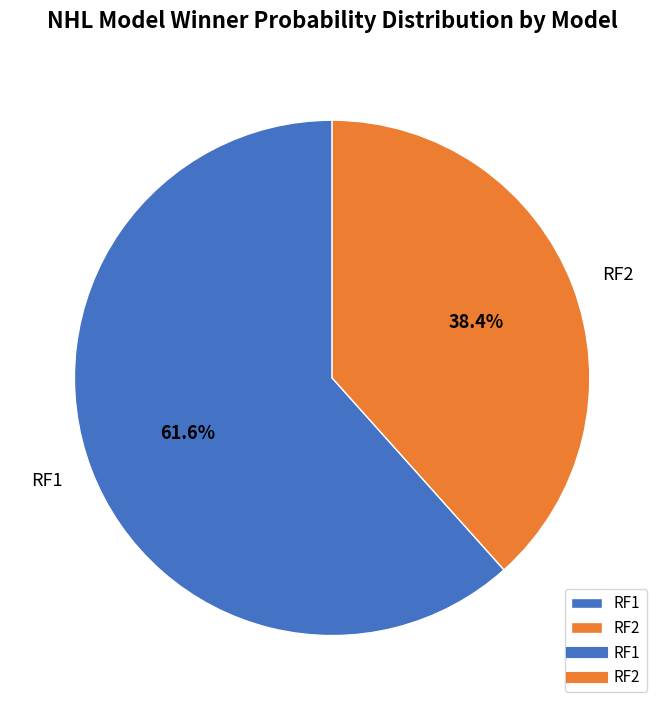

What percentage is the RF2 slice, to the nearest percent?

38%